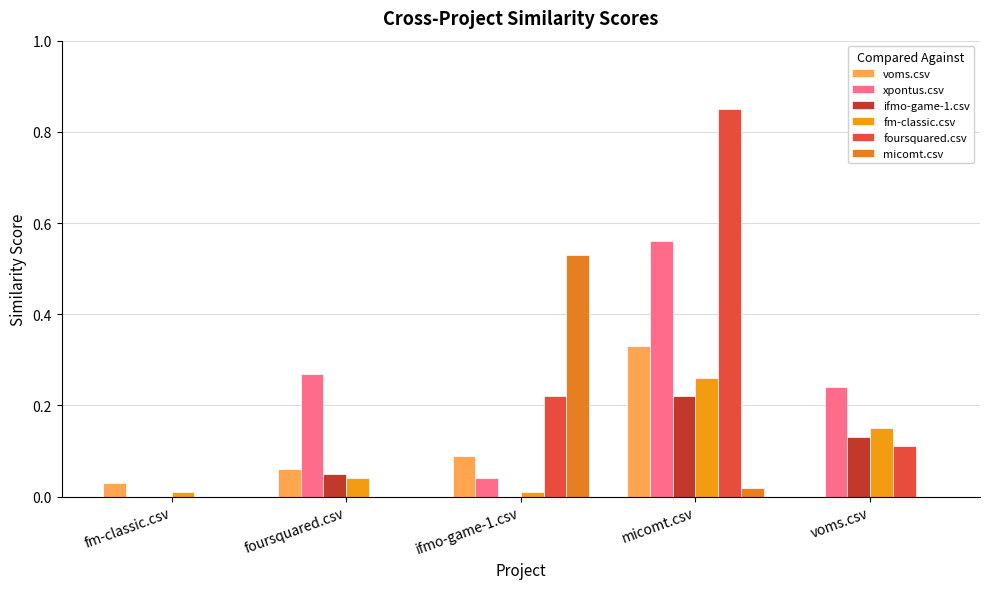

What is the average value of the foursquared.csv series?

0.2